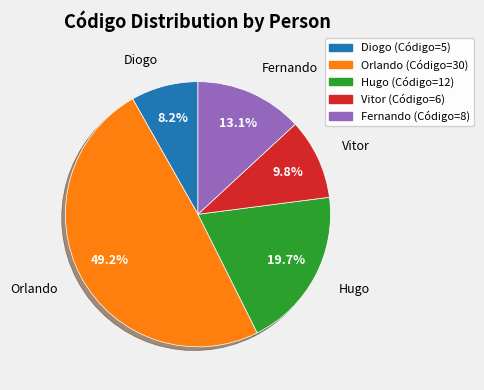

To the nearest percent, what is the average slice percentage?

20%